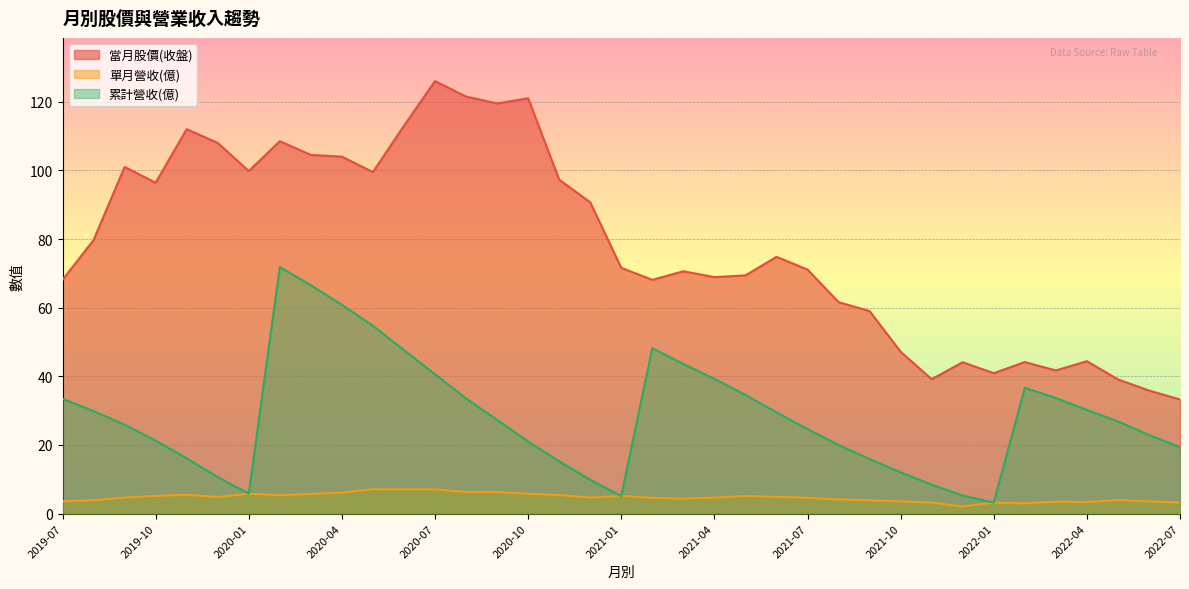

At which category does the chart reach its peak across all series?

2020-07